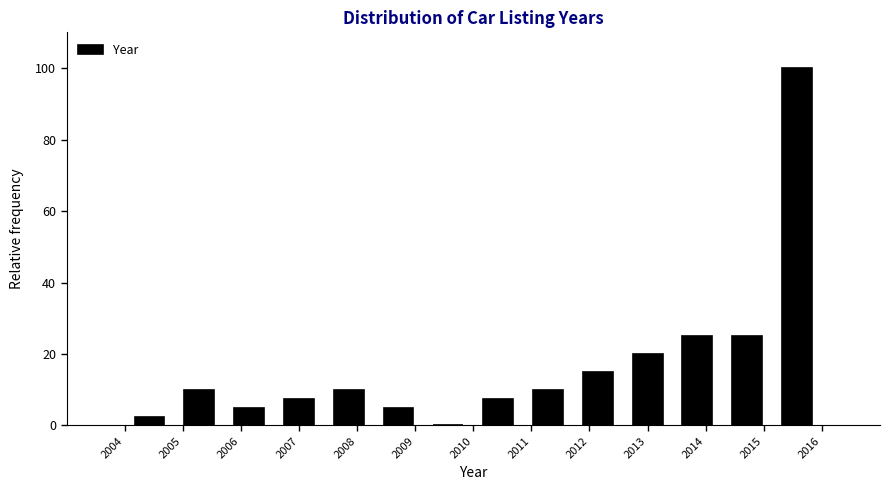

How tall is the bar that spans 2014.3 to 2015.1 on the x-axis? Neither the bar edges nor the heights are printed on the chart, so give them approximately, as read against the axes.

26